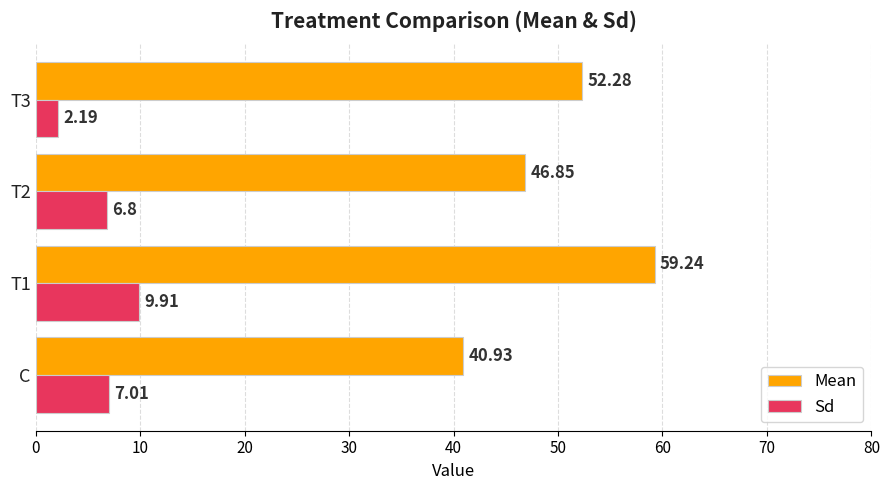

List the series in order of their peak value, highest first.

Mean, Sd